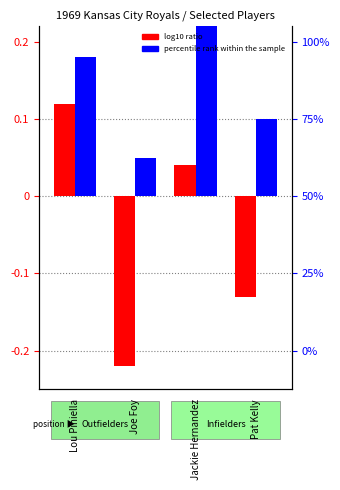

At which category is the sum across all series the highest?

Jackie Hernandez